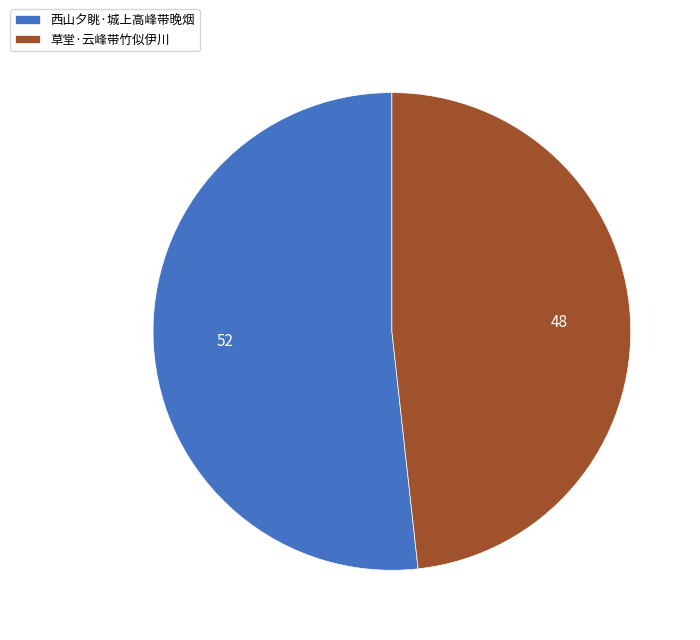

Rank the categories by value from lowest to highest.

草堂·云峰带竹似伊川, 西山夕眺·城上高峰带晚烟